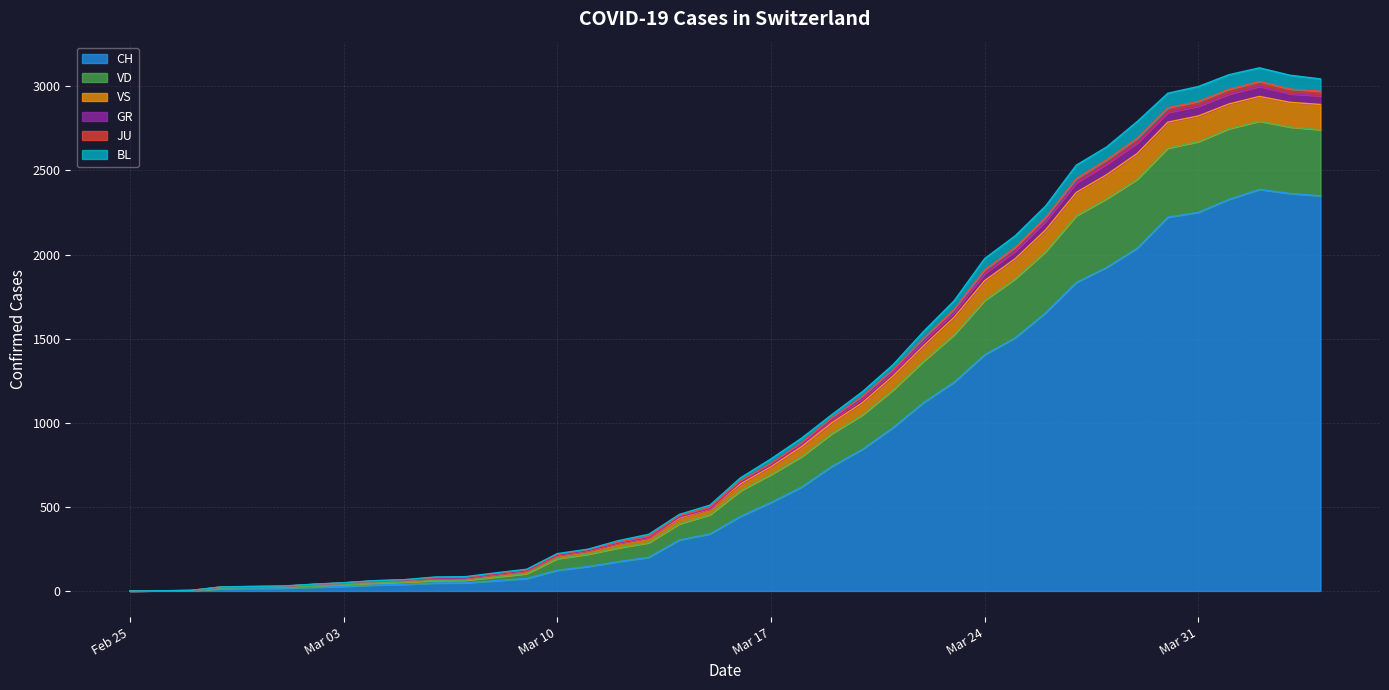

Does the chart display data point markers on the line(s)?

No